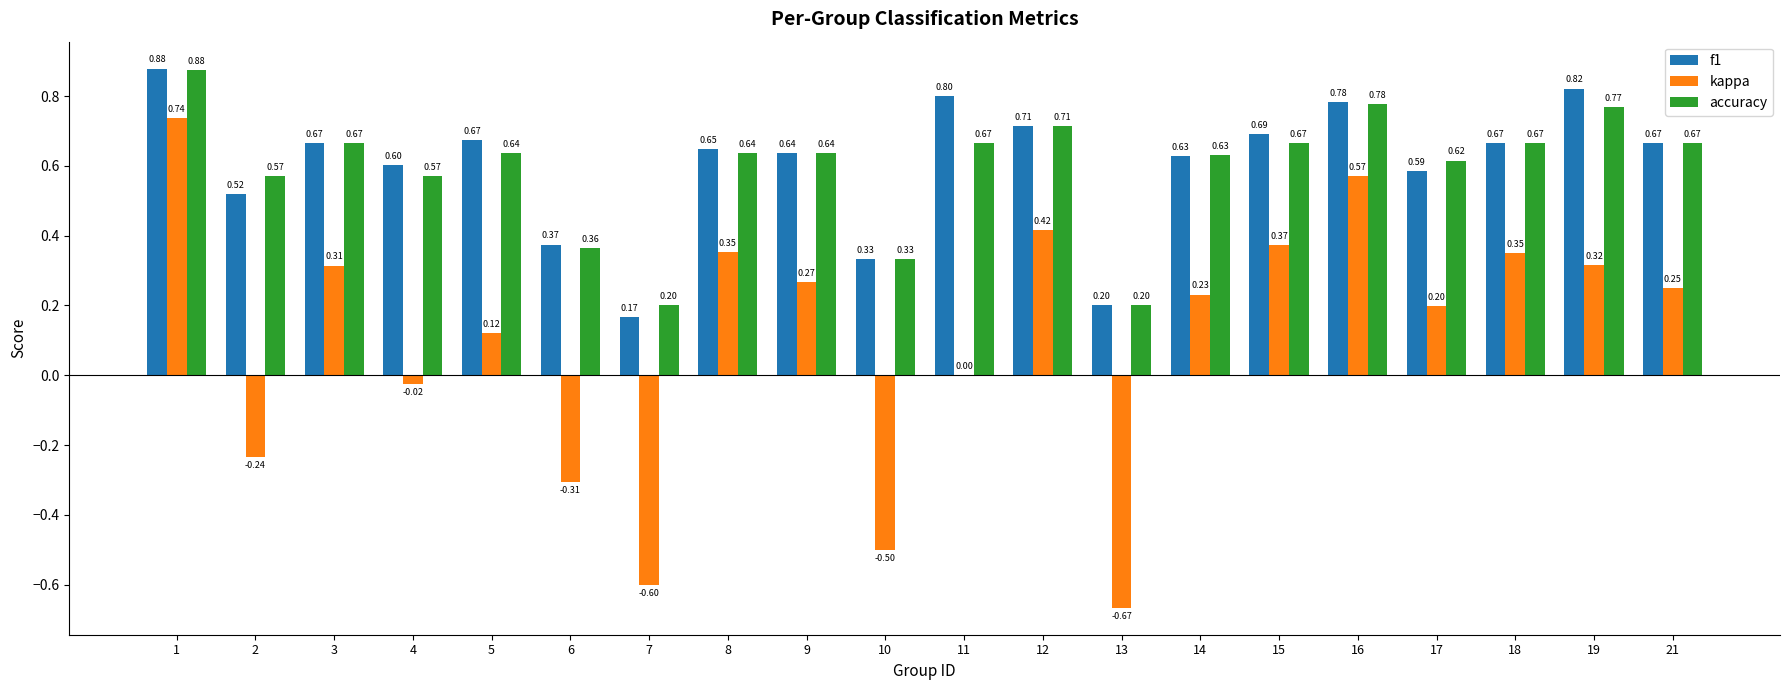

Is it true that accuracy equals 0.3 at 2?

False